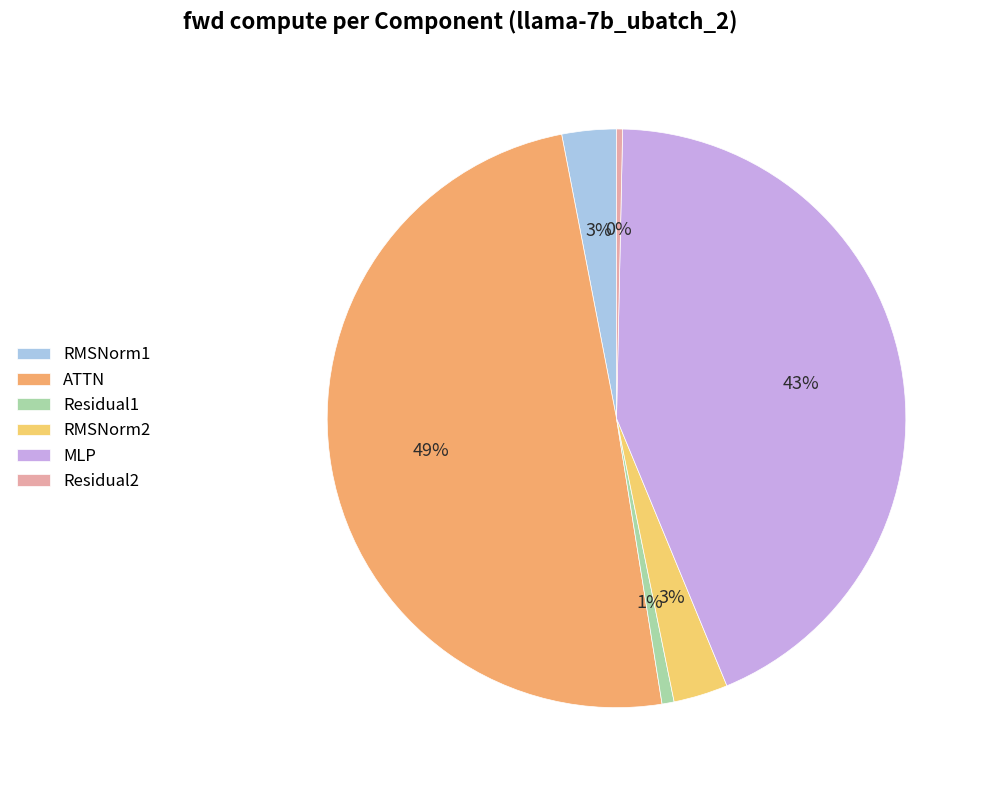

The Residual1 slice represents 14% of the pie. True or false?

False